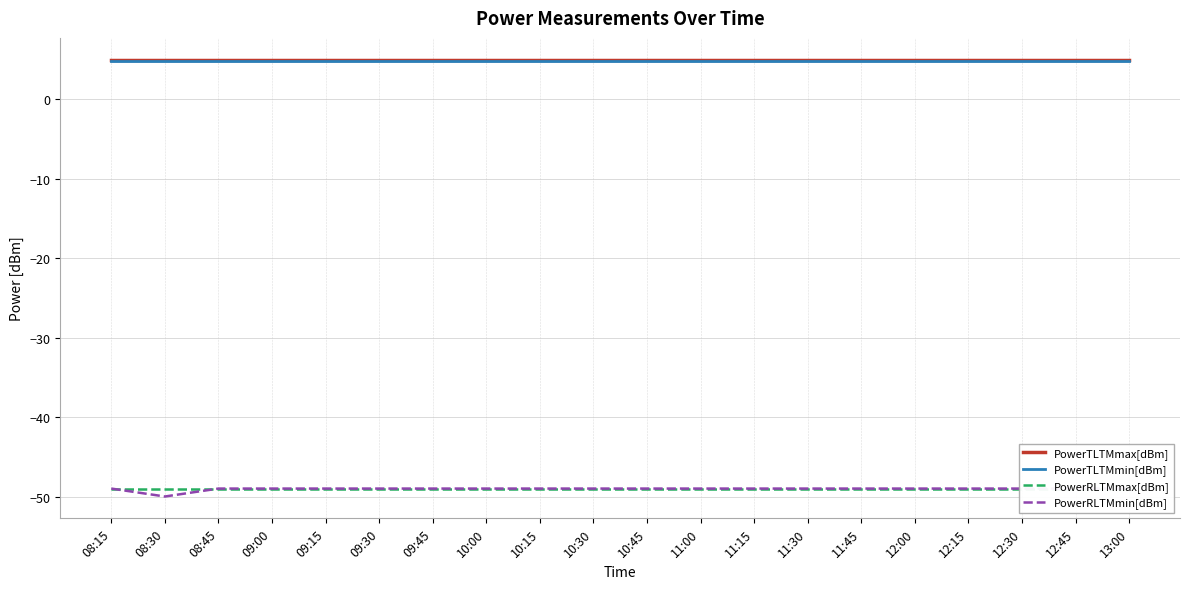

How many lines are shown in the chart?

4